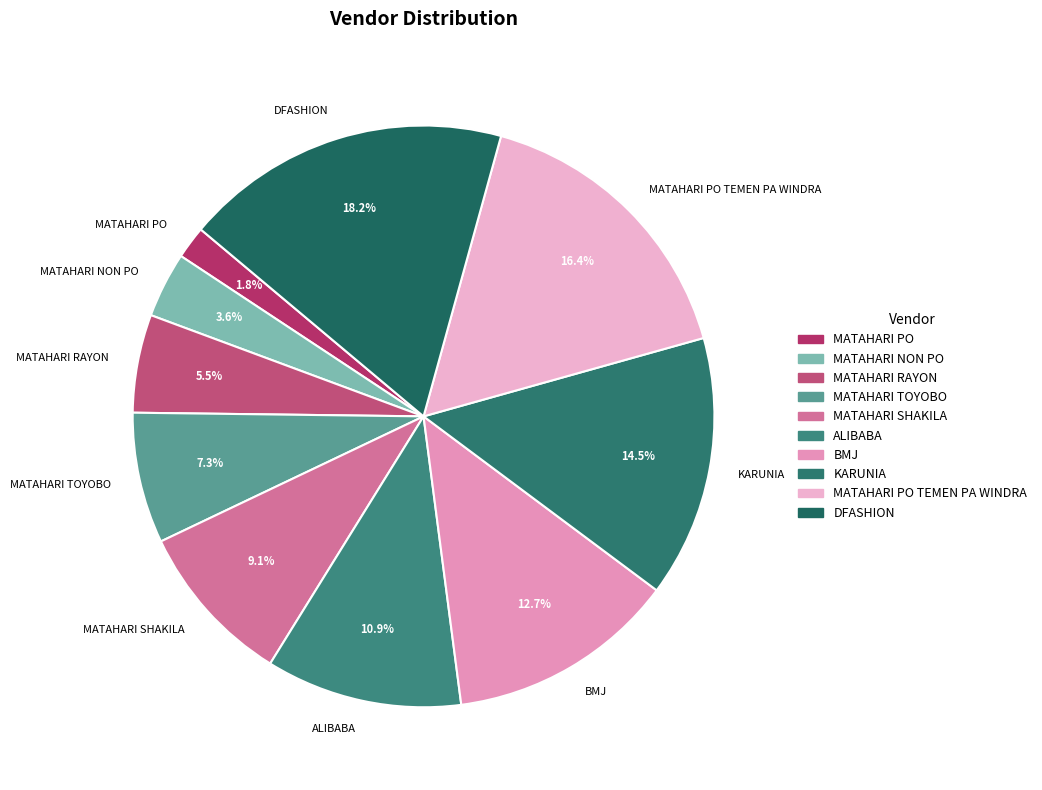

To the nearest percent, what percentage of the pie is MATAHARI PO?

2%